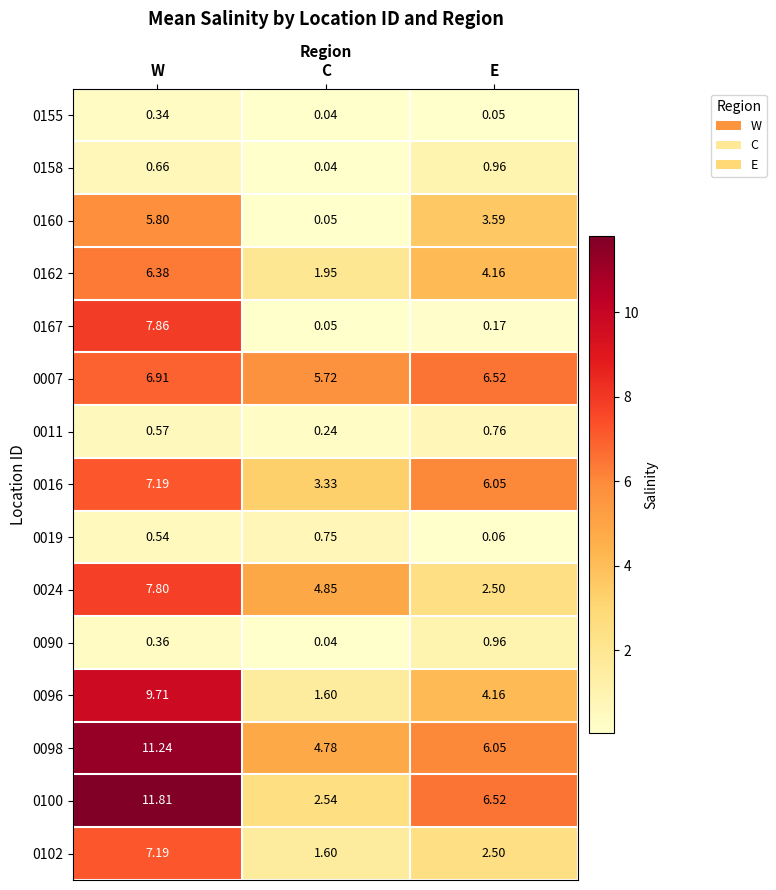

At which category is the sum across all series the highest?

W